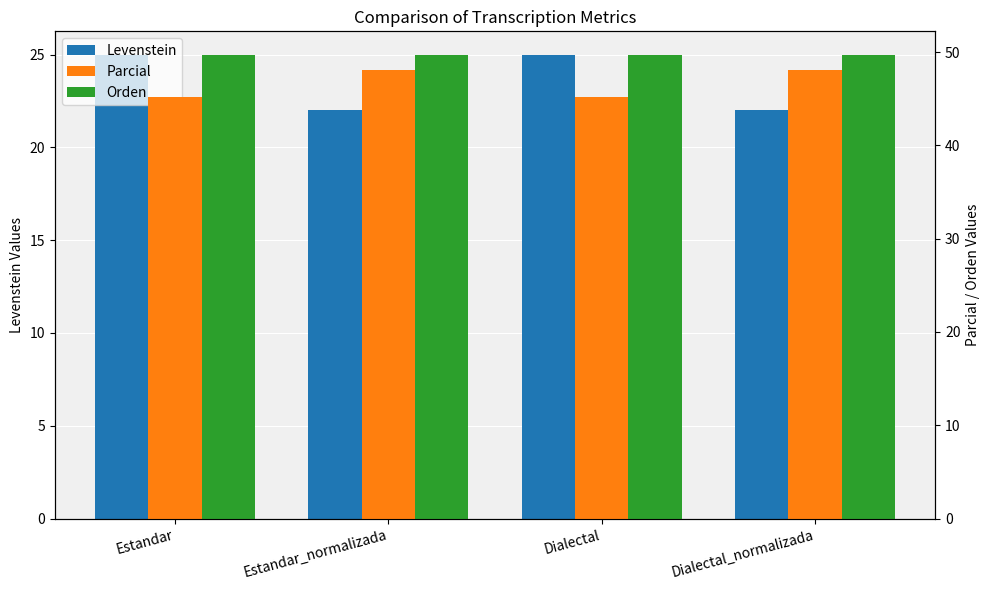

Which series changed the most between Dialectal and Dialectal_normalizada?

Levenstein